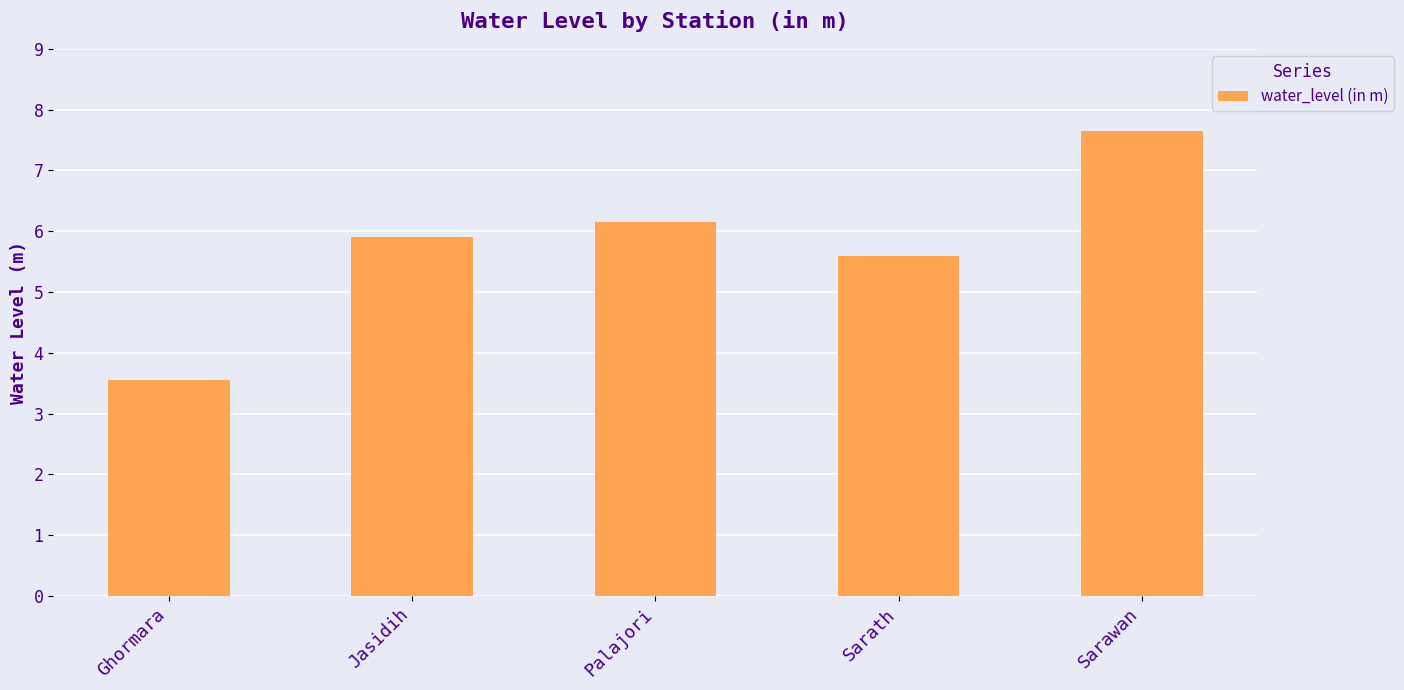

Which label corresponds to the largest value in the chart?

Sarawan